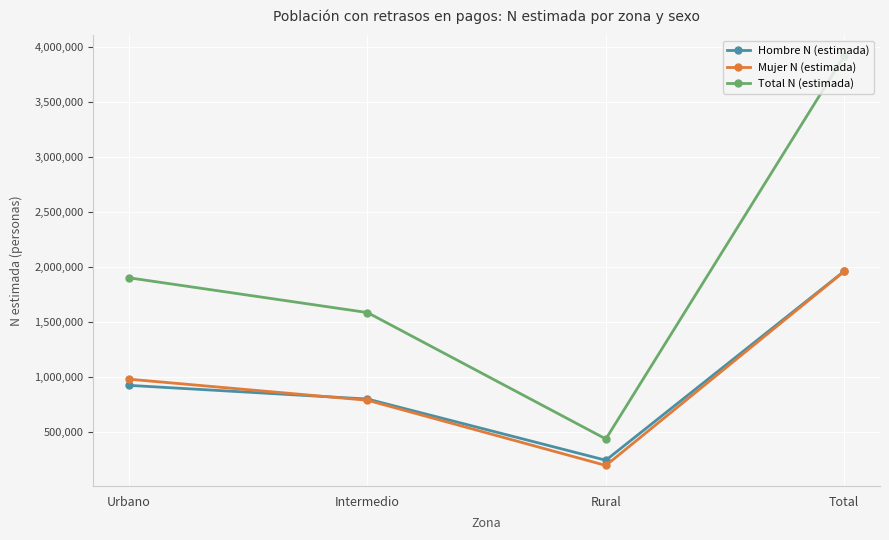

What is the difference between the maximum and minimum values in the Mujer N (estimada) series?

1765855